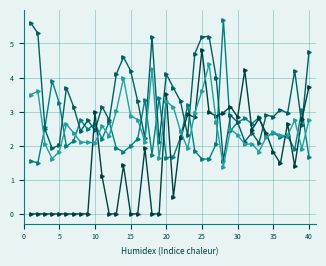

How many lines are shown in the chart?

4